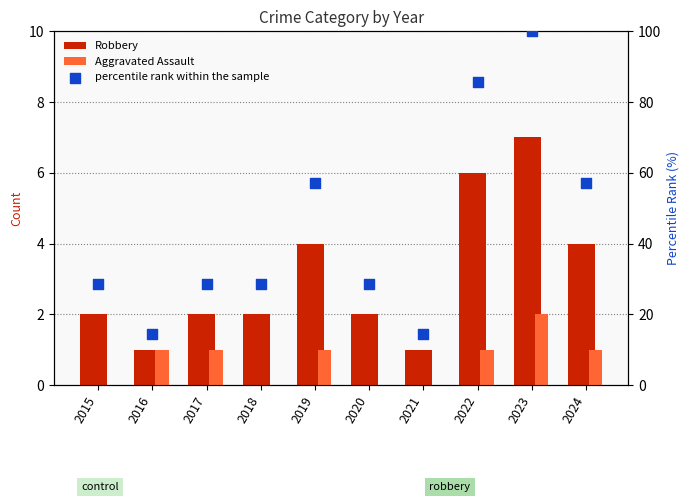

Which series reaches the maximum Y coordinate?

percentile rank within the sample